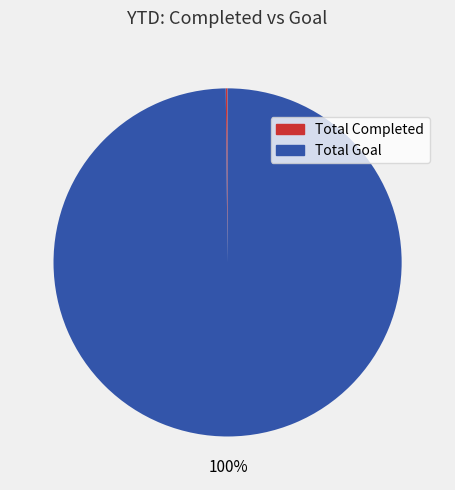

Which slice is the largest?

Total Goal